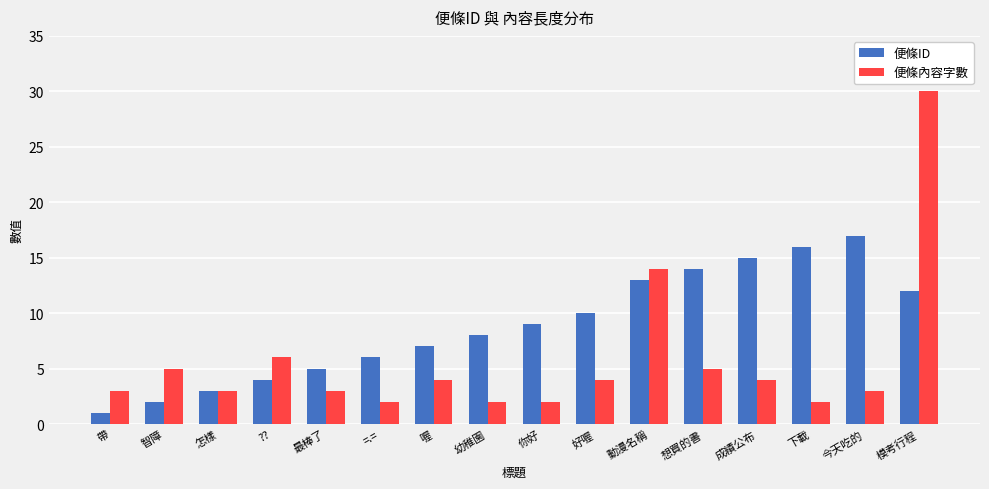

At which label does 便條ID reach its minimum?

帶